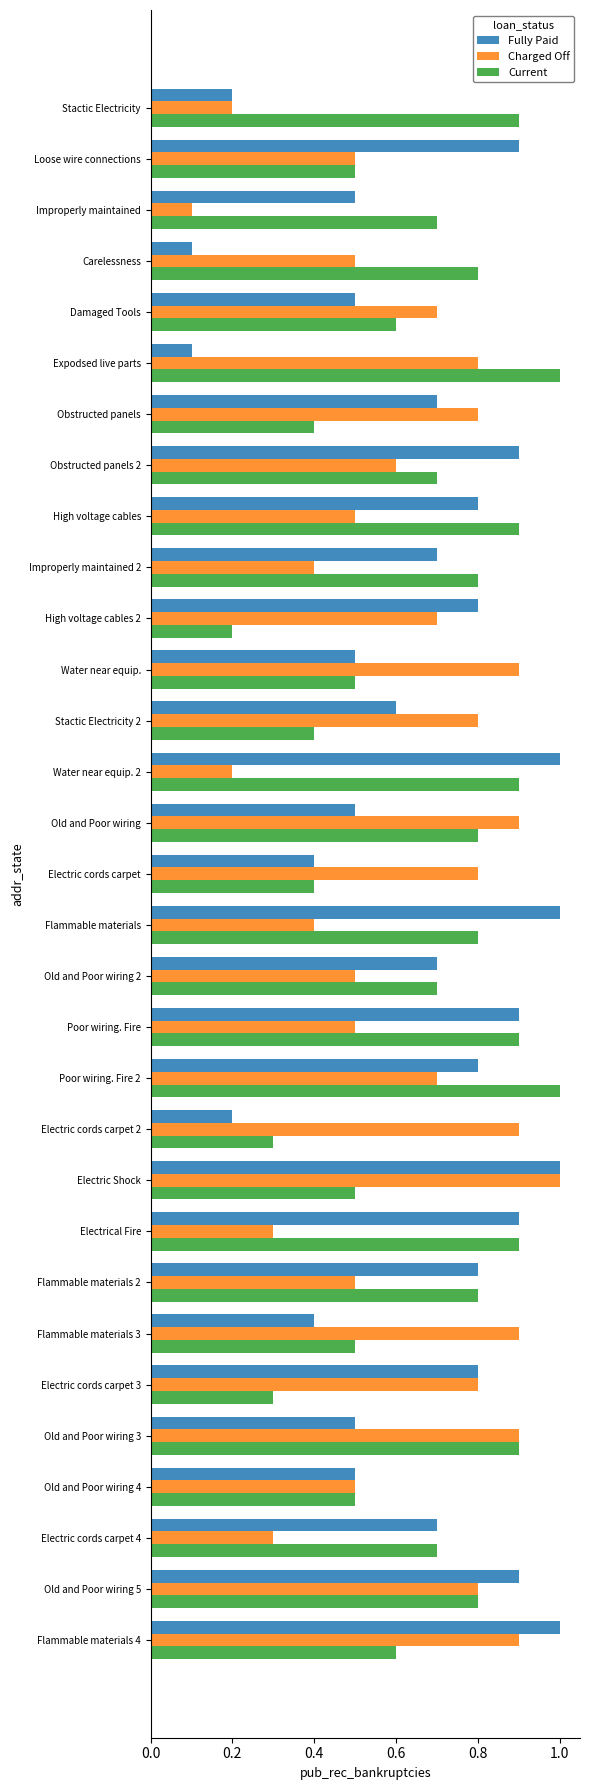

What is the approximate value of Current at Electrical Fire?

0.9